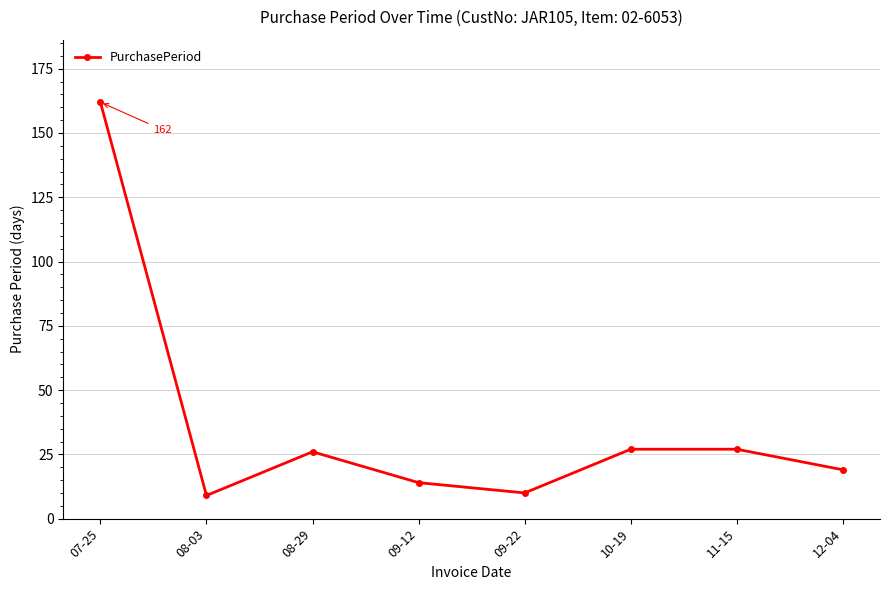

Reading right to left, list all the values displayed in this chart.

19	27	27	10	14	26	9	162